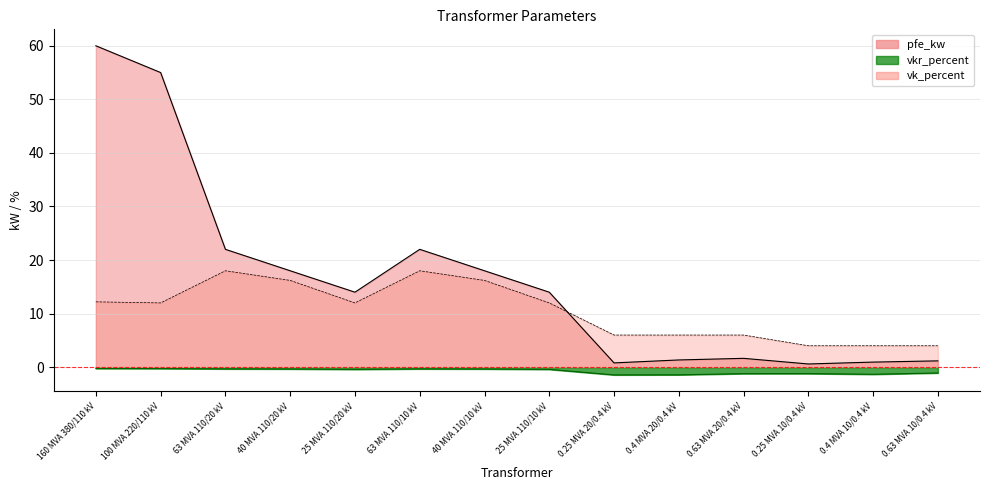

List the labels in order of pfe_kw value, smallest first.

0.25 MVA 10/0.4 kV, 0.25 MVA 20/0.4 kV, 0.4 MVA 10/0.4 kV, 0.63 MVA 10/0.4 kV, 0.4 MVA 20/0.4 kV, 0.63 MVA 20/0.4 kV, 25 MVA 110/20 kV, 25 MVA 110/10 kV, 40 MVA 110/20 kV, 40 MVA 110/10 kV, 63 MVA 110/20 kV, 63 MVA 110/10 kV, 100 MVA 220/110 kV, 160 MVA 380/110 kV